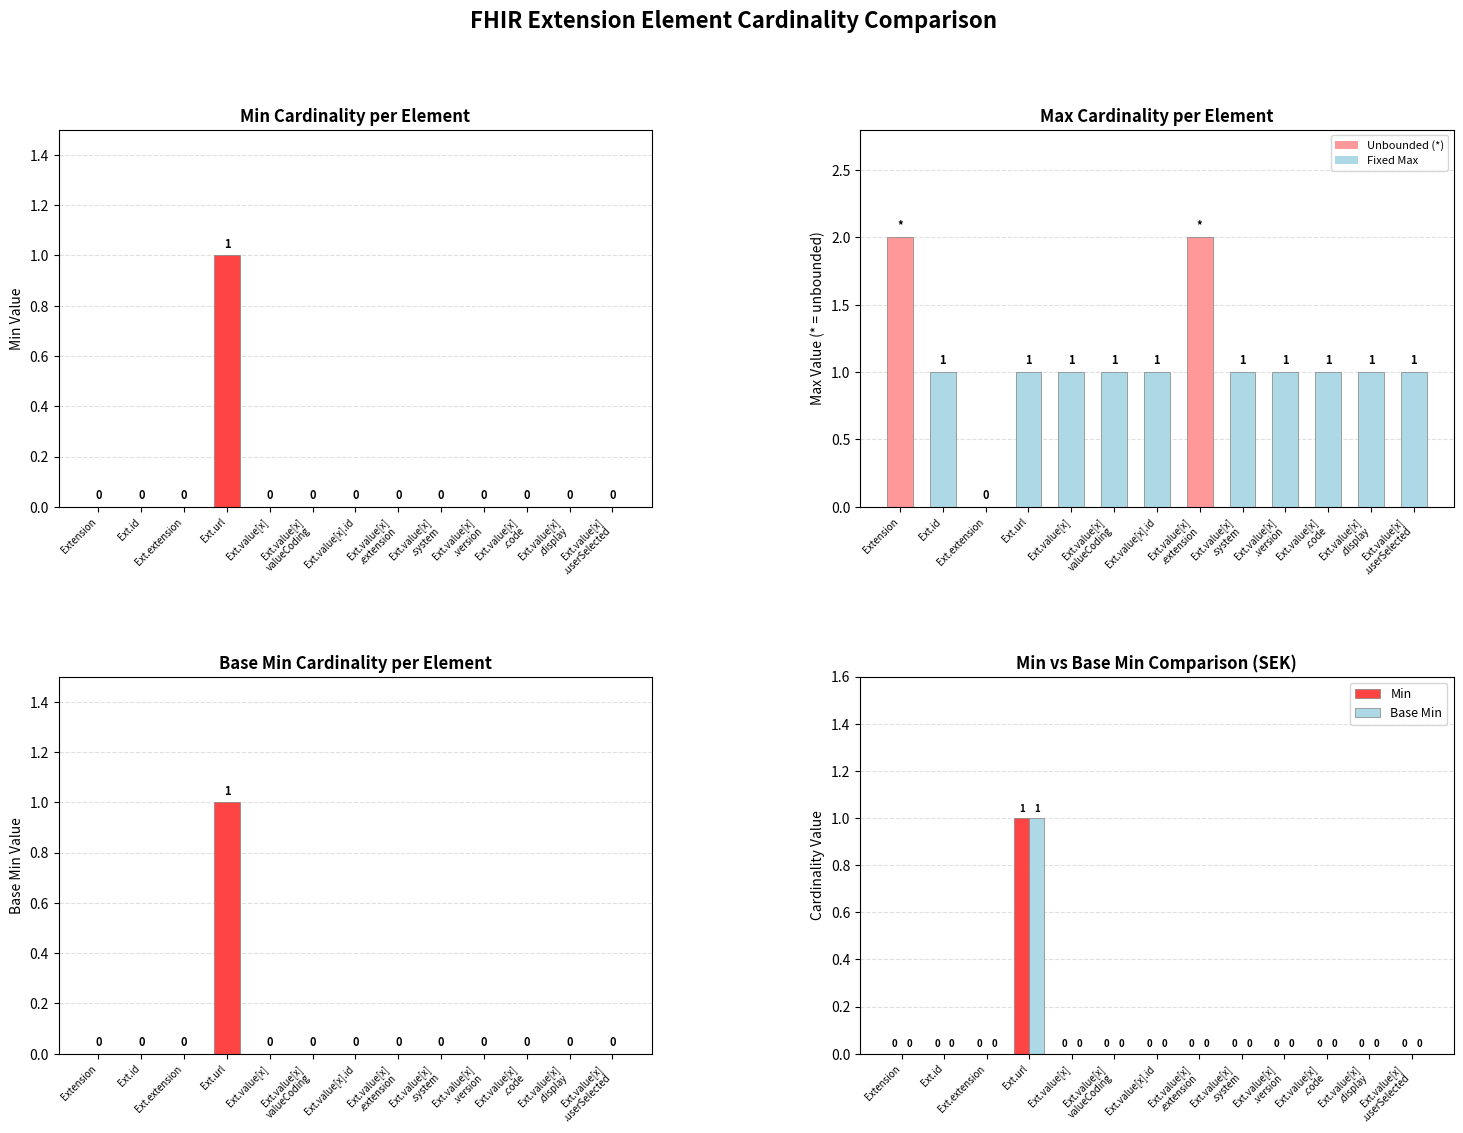

Is it true that Base Min equals 0 at Ext.extension?

True